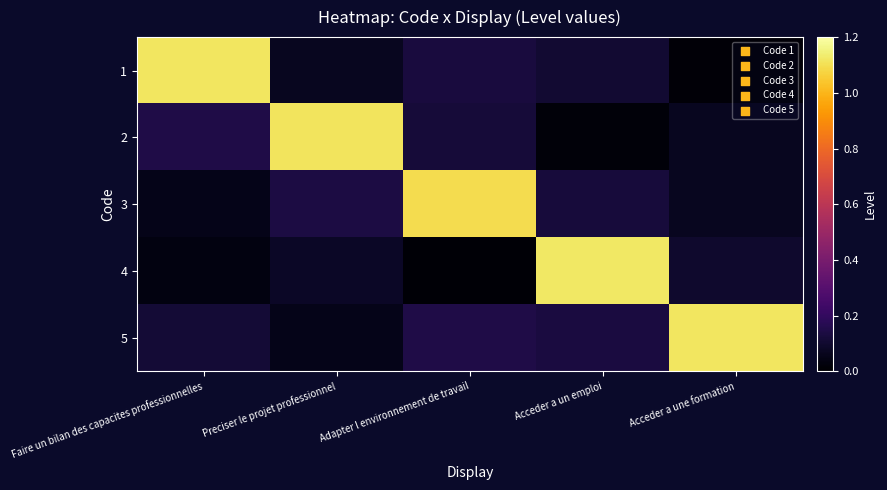

Reading left to right, what are all the values shown in this chart?

1: Faire un bilan des capacites professionnelles=1.1	Preciser le projet professionnel=0.1	Adapter l environnement de travail=0.1	Acceder a un emploi=0.1	Acceder a une formation=0.0
2: Faire un bilan des capacites professionnelles=0.1	Preciser le projet professionnel=1.1	Adapter l environnement de travail=0.1	Acceder a un emploi=0.0	Acceder a une formation=0.1
3: Faire un bilan des capacites professionnelles=0.1	Preciser le projet professionnel=0.1	Adapter l environnement de travail=1.1	Acceder a un emploi=0.1	Acceder a une formation=0.1
4: Faire un bilan des capacites professionnelles=0.0	Preciser le projet professionnel=0.1	Adapter l environnement de travail=0.0	Acceder a un emploi=1.1	Acceder a une formation=0.1
5: Faire un bilan des capacites professionnelles=0.1	Preciser le projet professionnel=0.1	Adapter l environnement de travail=0.1	Acceder a un emploi=0.1	Acceder a une formation=1.1